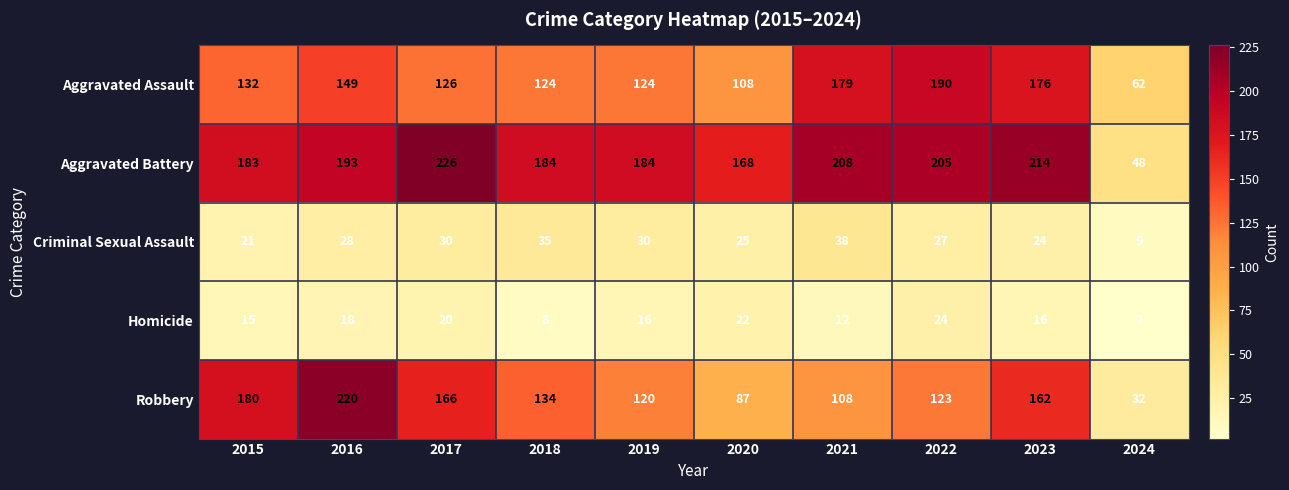

What is the difference between the highest and lowest values at 2017?

206